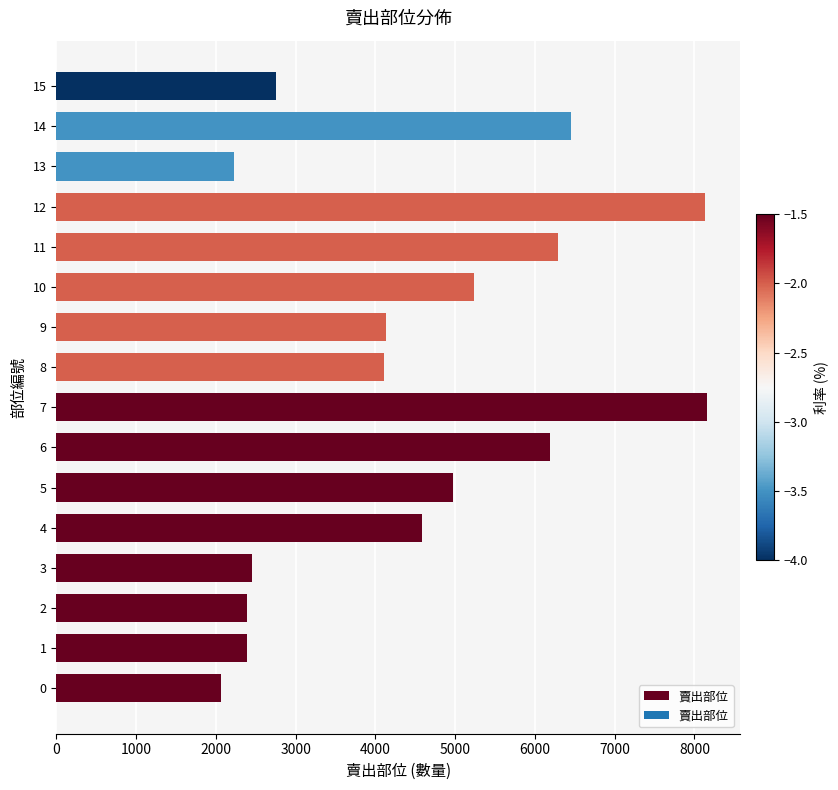

What value does the data have at 15?

2755